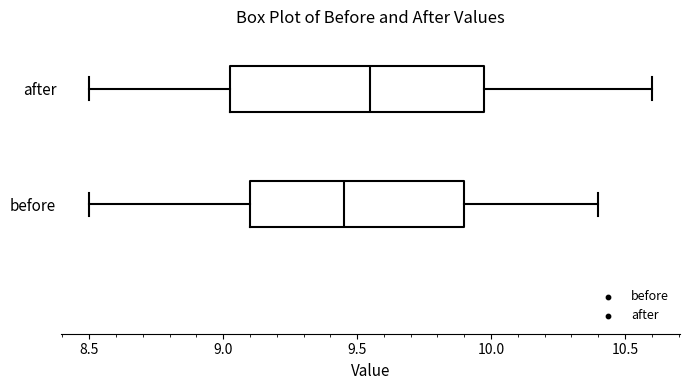

Reading bottom to top, transcribe this box plot: for each box, give where its median line is, the range the box spans, and where its two whiskers end, as read against the x-axis. The values are not printed on the chart, so give them approximately, as read against the axis.

before: median 9.45, box 9.10 to 9.90, whiskers 8.50 to 10.40
after: median 9.55, box 9.05 to 10.00, whiskers 8.50 to 10.60